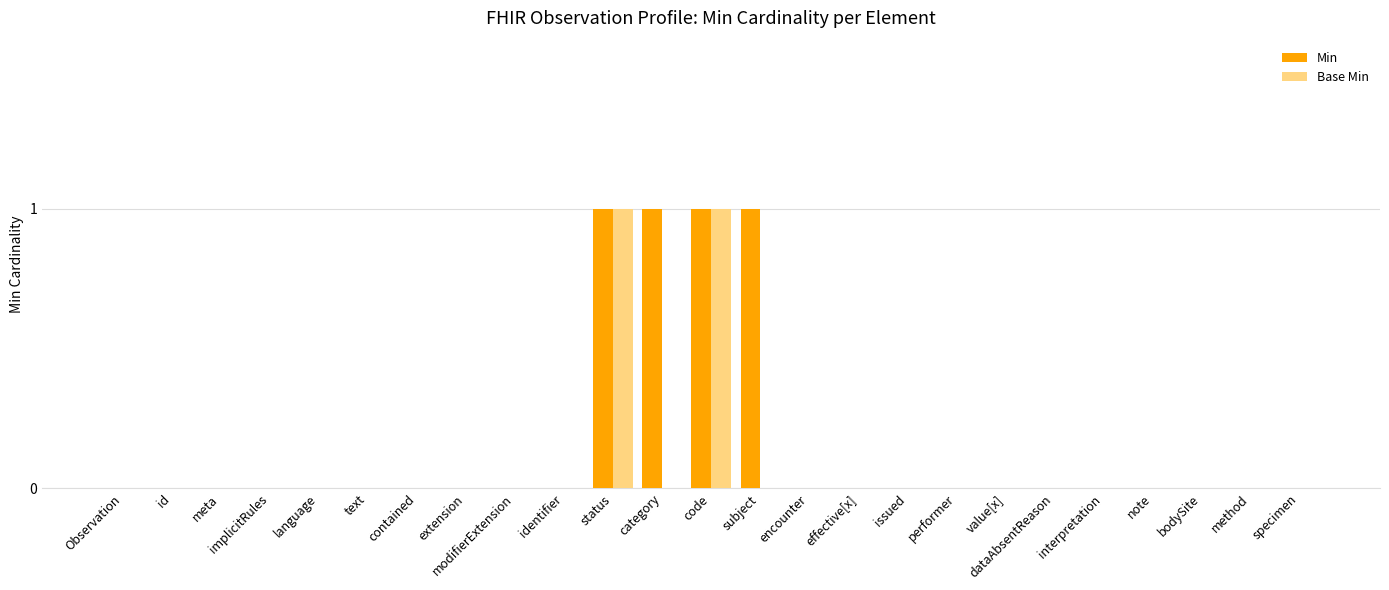

How many series are shown in this chart?

2